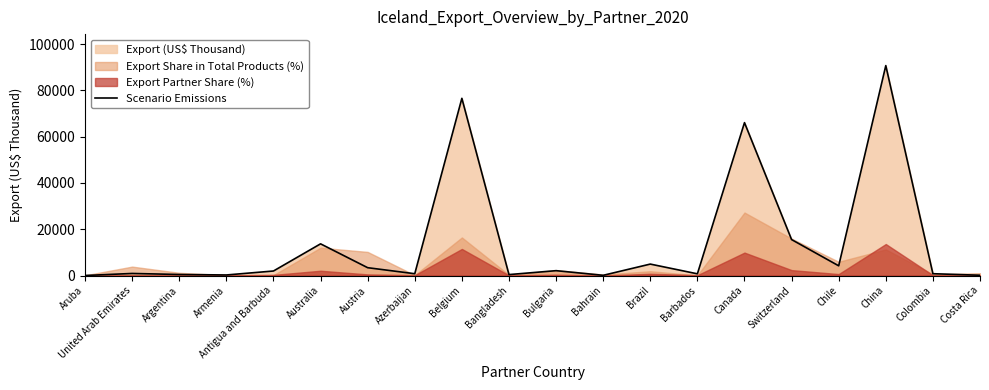

At which label is the value closest to 45358?

Canada